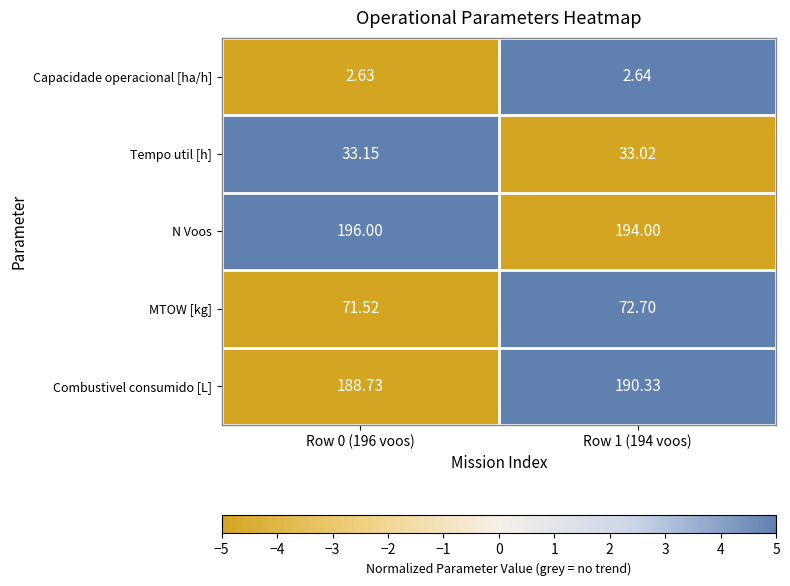

What is the total value across all series at Row 1 (194 voos)?

492.7